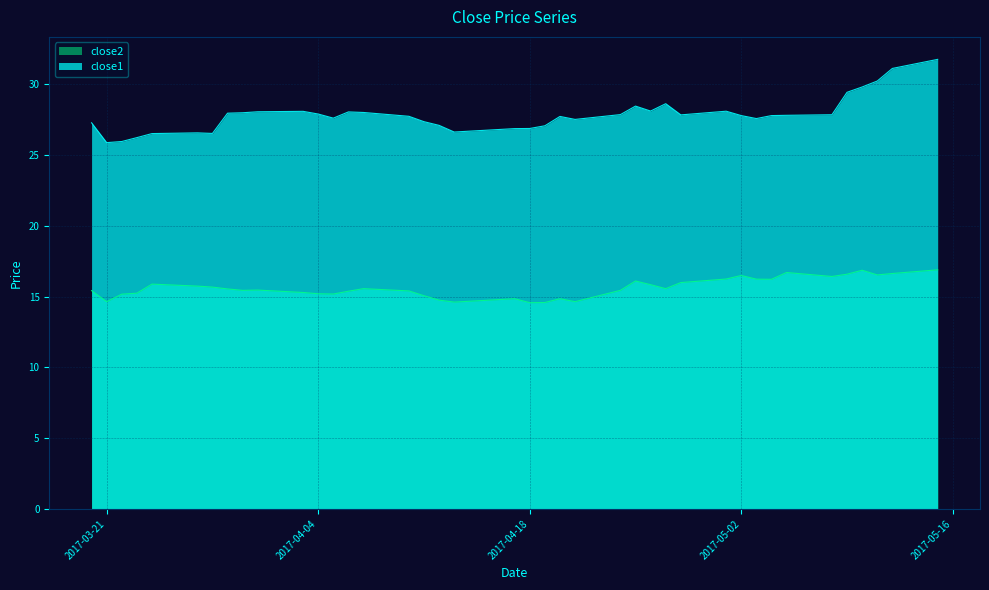

Which series has the largest range (max minus min)?

close1